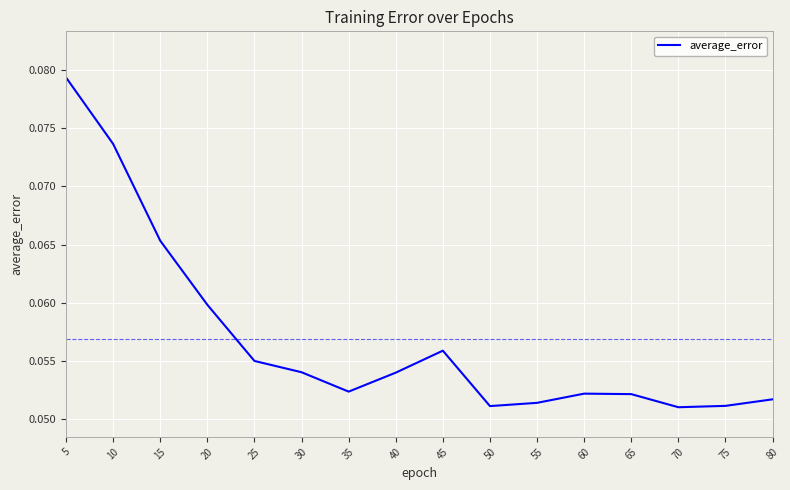

The chart shows a value of 0.0 at 45. True or false?

False